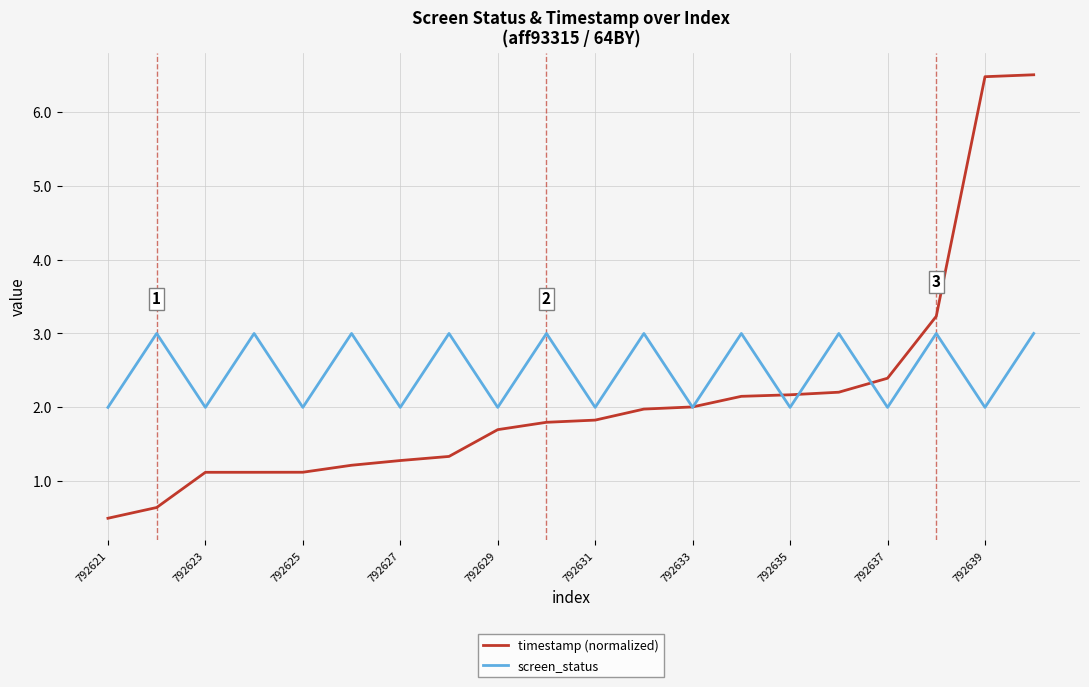

True or false: screen_status and timestamp (normalized) cross at least once.

True